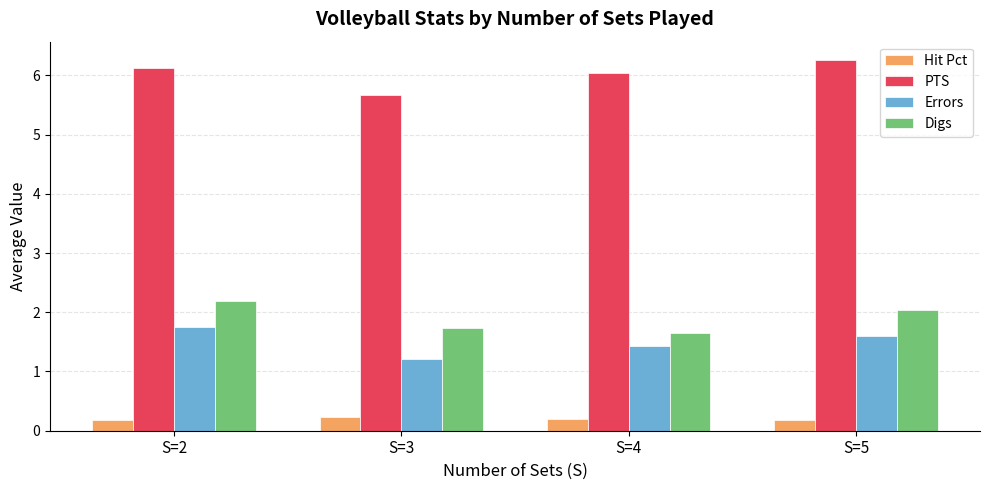

Reading left to right, transcribe all the data shown in this chart.

Hit Pct: S=2=0.2	S=3=0.2	S=4=0.2	S=5=0.2
PTS: S=2=6.1	S=3=5.7	S=4=6.0	S=5=6.3
Errors: S=2=1.7	S=3=1.2	S=4=1.4	S=5=1.6
Digs: S=2=2.2	S=3=1.7	S=4=1.6	S=5=2.0